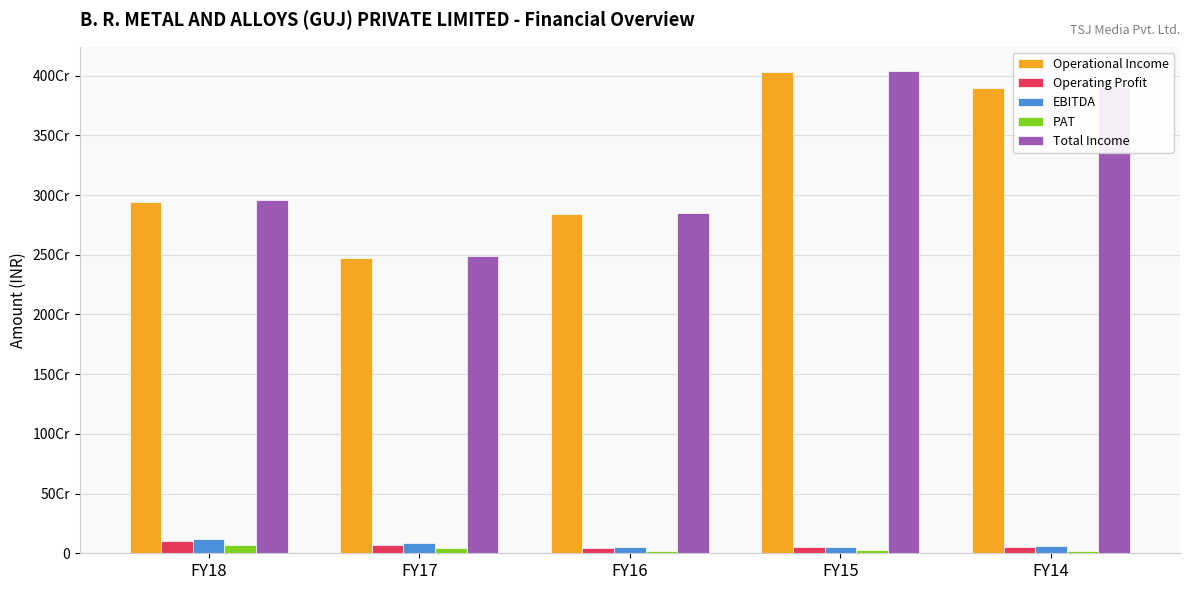

What is the value of the Total Income bar at the 3rd from the left?

2852116366